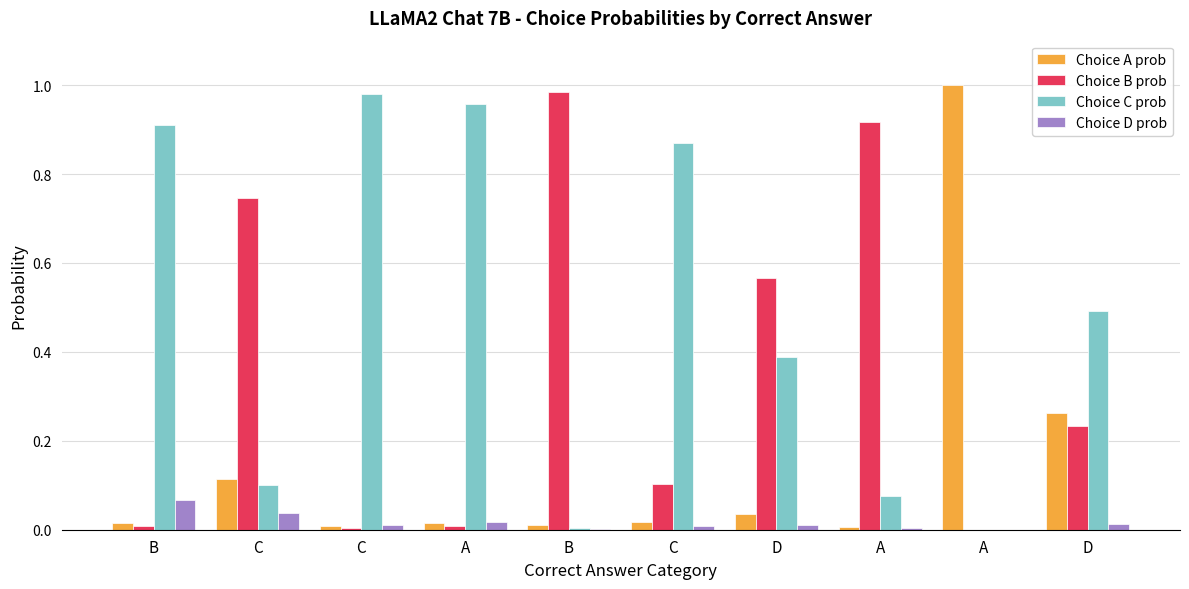

Does the chart contain stacked bars?

No